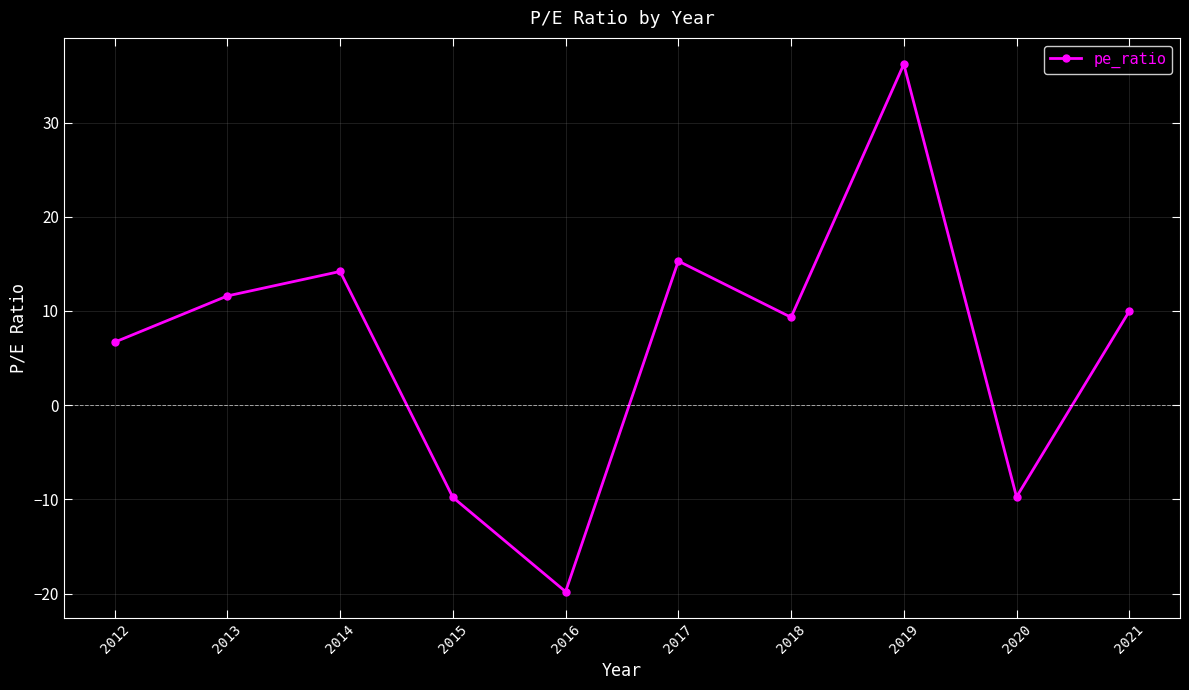

How many lines are shown in the chart?

1